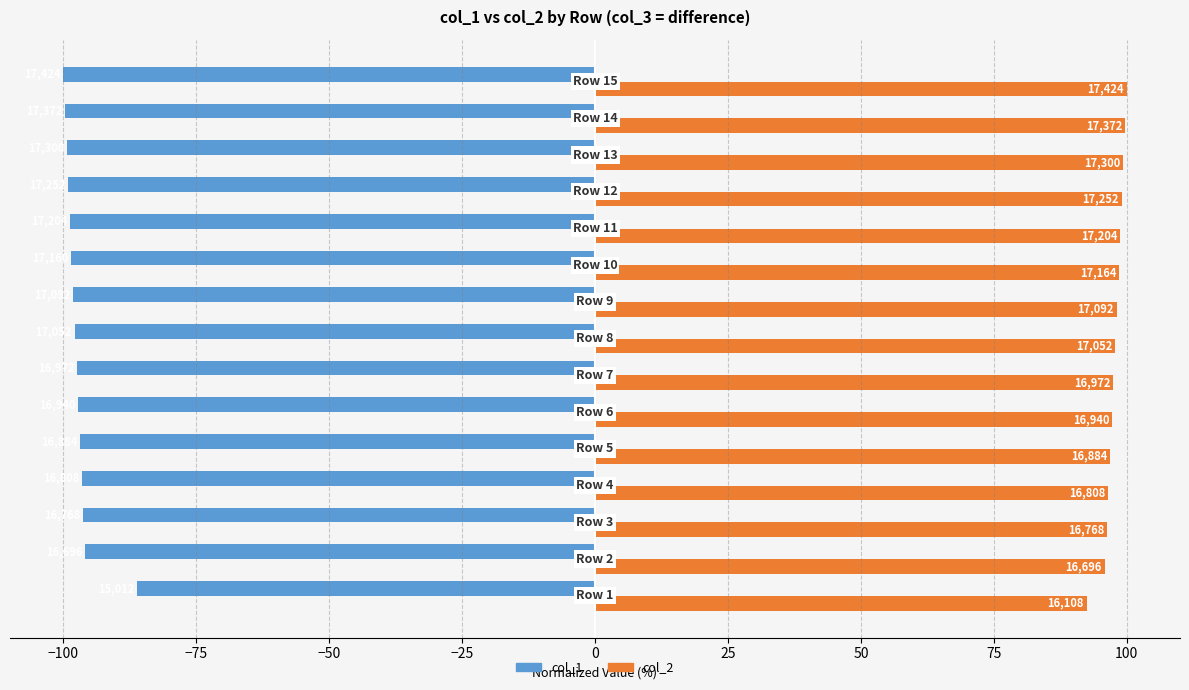

What is the sum of all col_1 values?

-1457.4